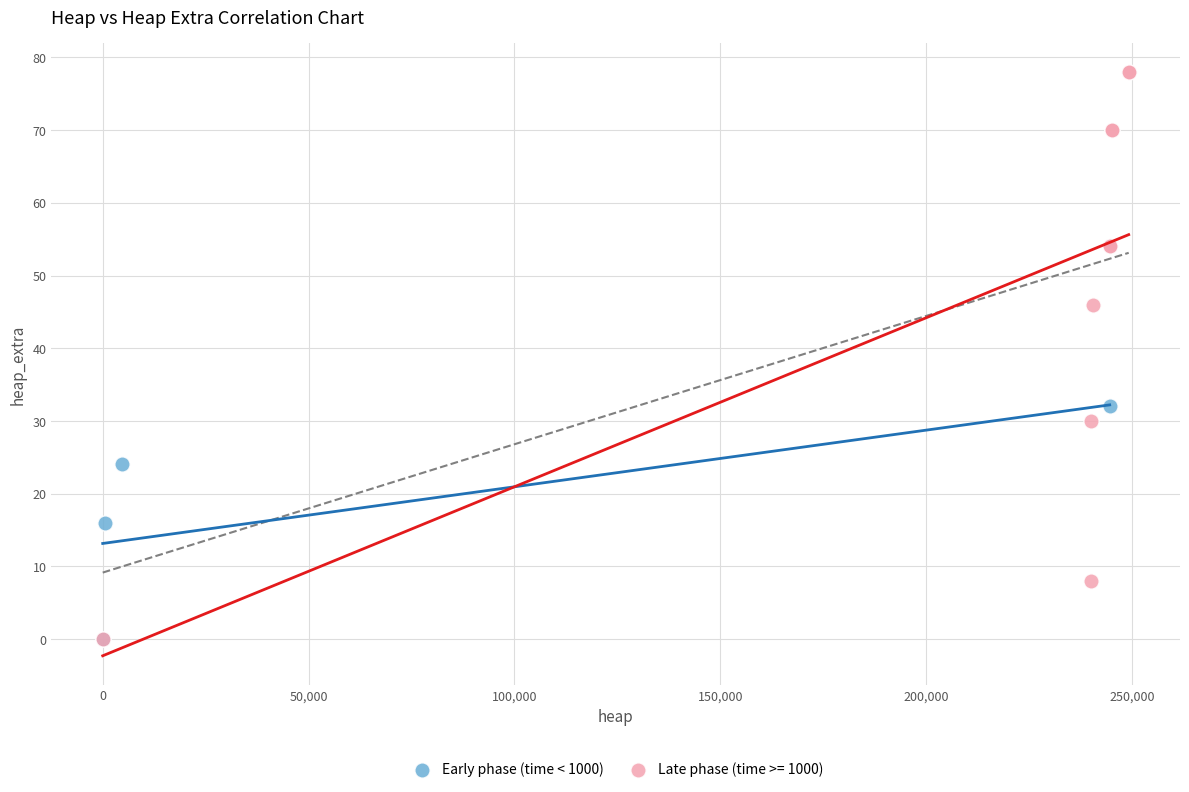

Which series contains the highest Y value?

Late phase (time >= 1000)